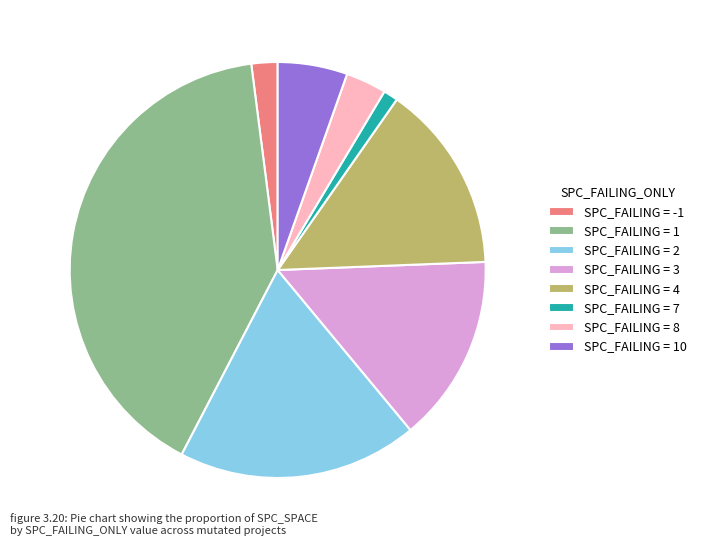

How many segments does this pie chart have?

8